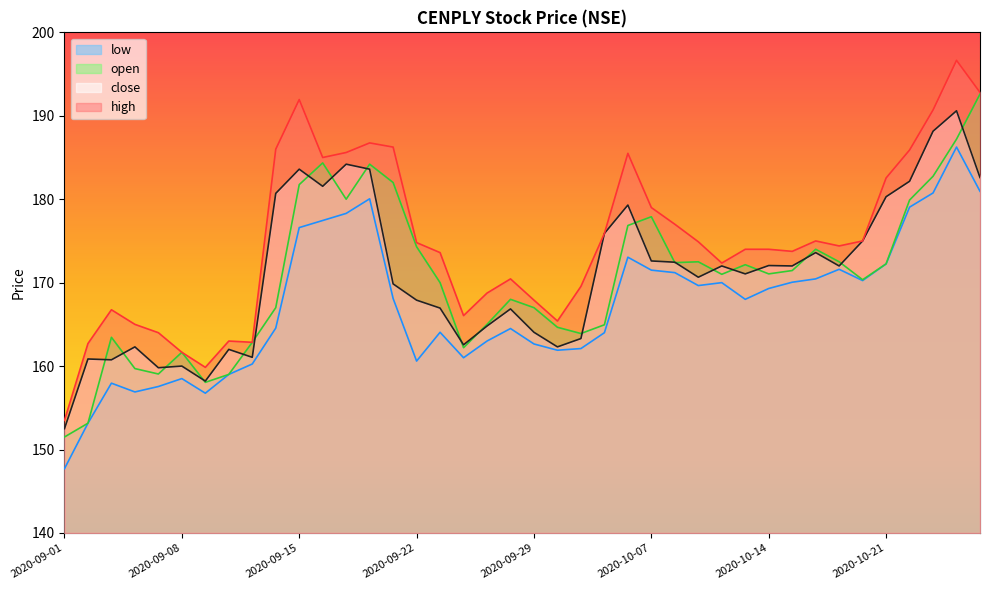

True or false: low has a value of 114.3 at 2020-09-17.

False